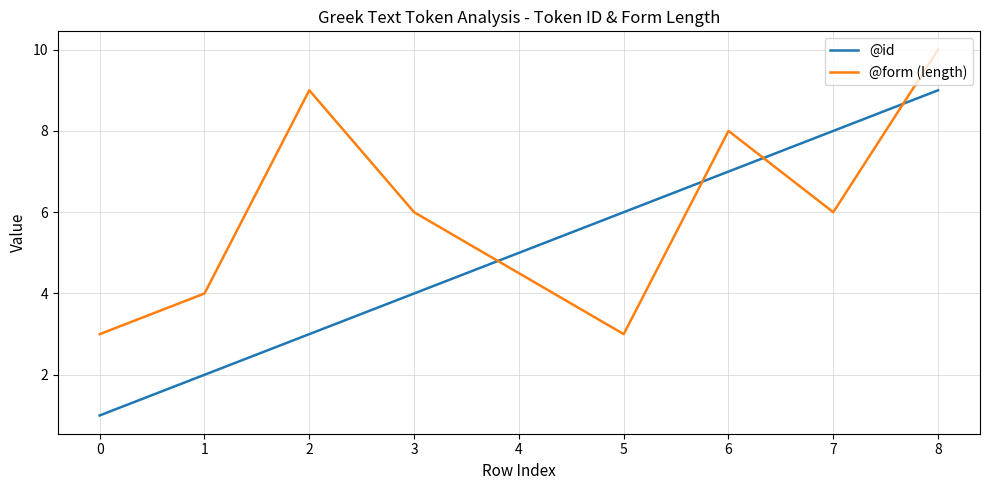

What is the difference between the @form (length) values at 5 and 1?

1